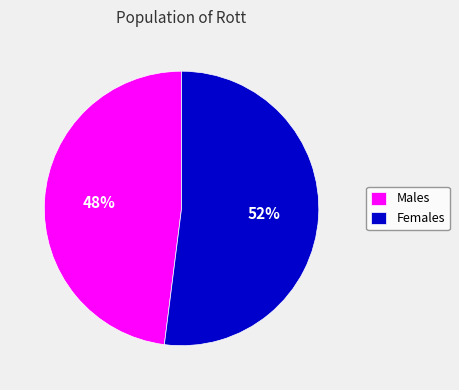

To the nearest percent, what is the difference between the Females and Males slice percentages?

4%